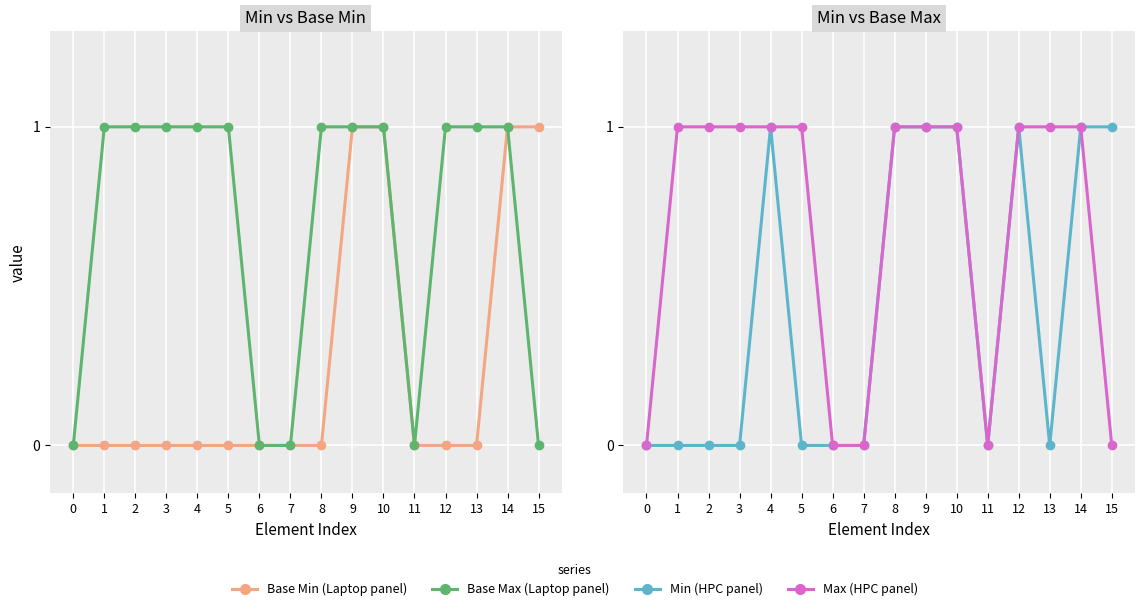

Rank the categories by Min (HPC panel) value from lowest to highest.

0, 1, 2, 3, 5, 6, 7, 11, 13, 4, 8, 9, 10, 12, 14, 15